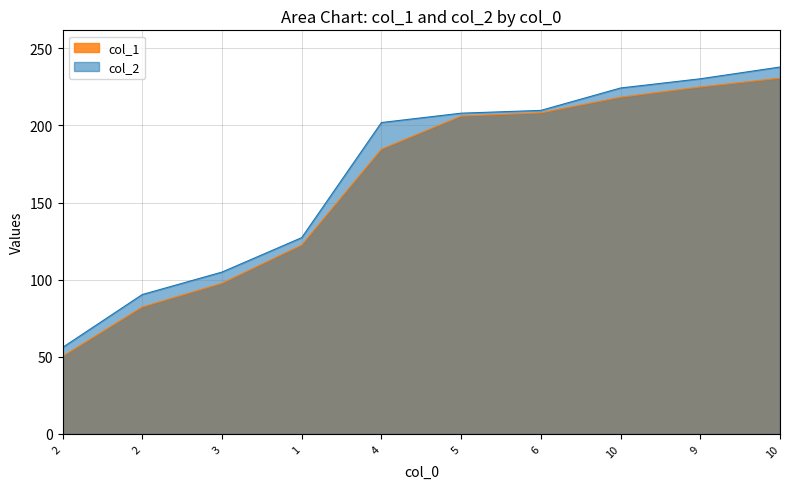

What is the average value of the col_1 series?

162.5